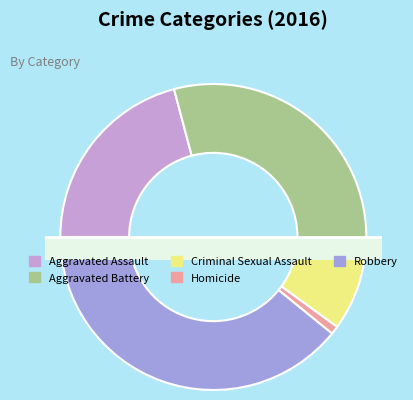

Is it true that Aggravated Assault is 29% of the pie?

False